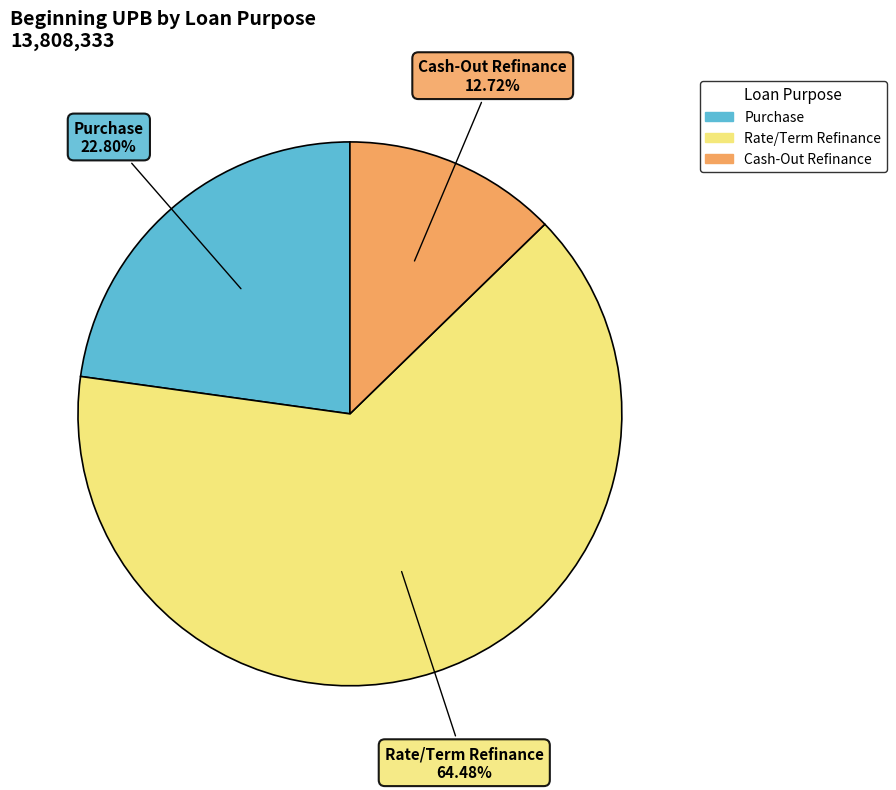

How many segments does this pie chart have?

3